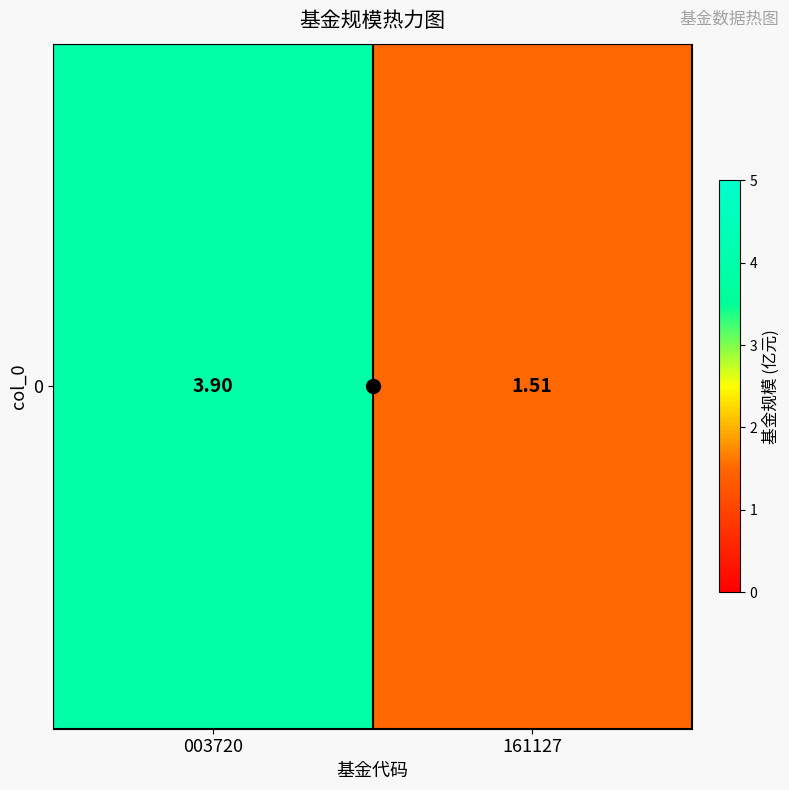

What is the difference between the values at 161127 and 003720?

2.4